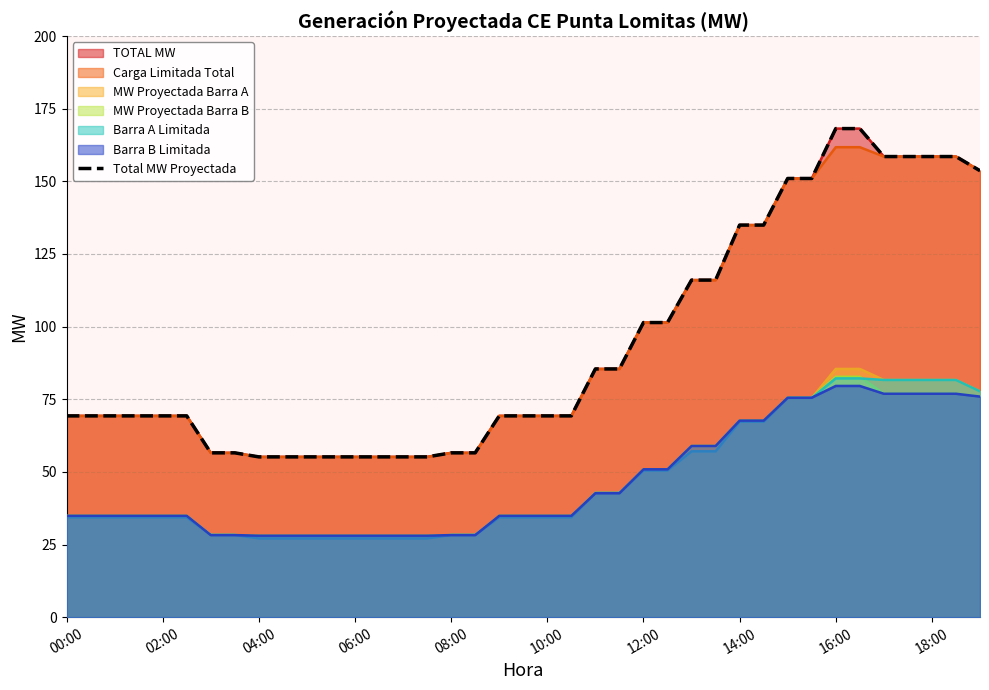

What is the ratio of the value at 31 to the value at 32?

0.9